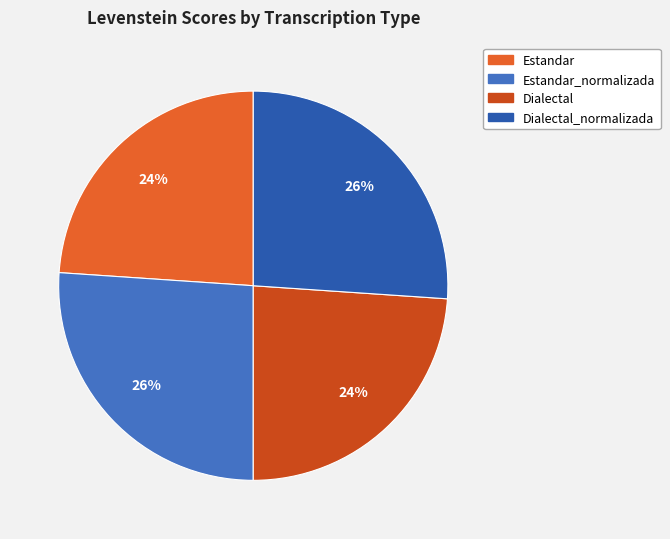

Is there a majority slice in this chart?

No